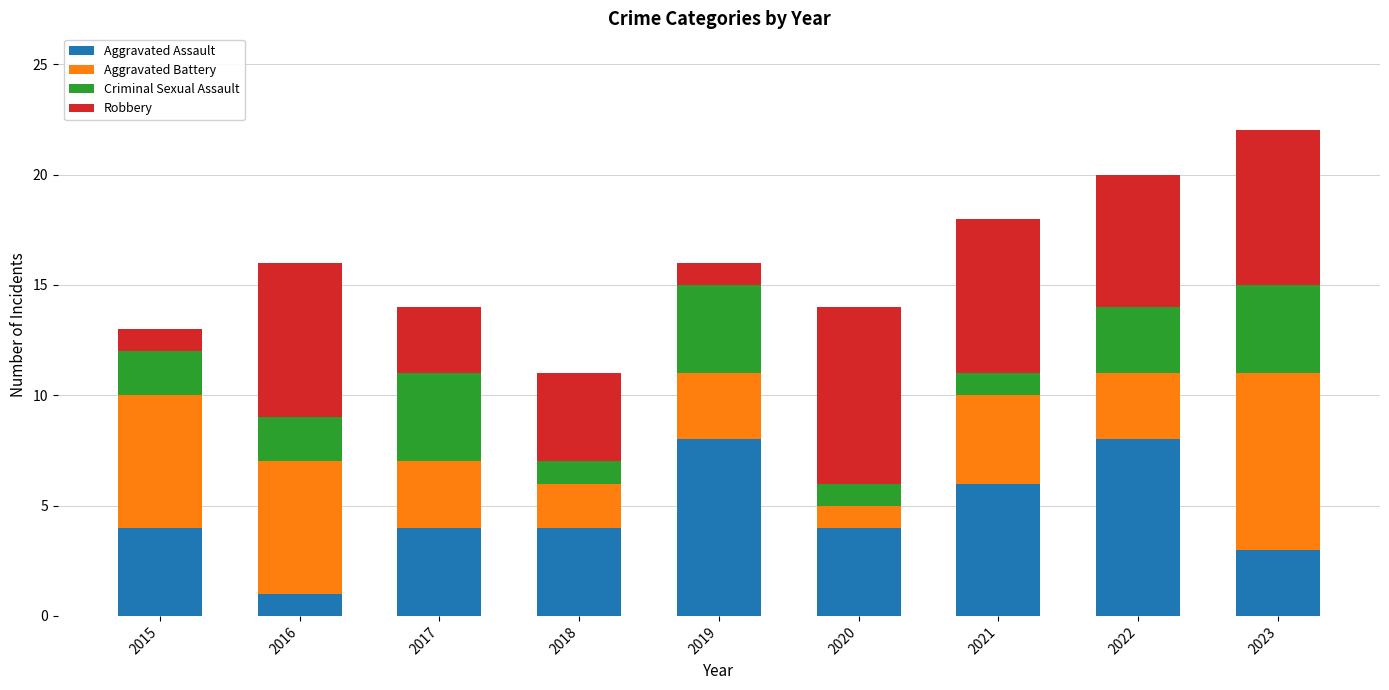

Is it true that Aggravated Assault equals 8 at 2022?

True